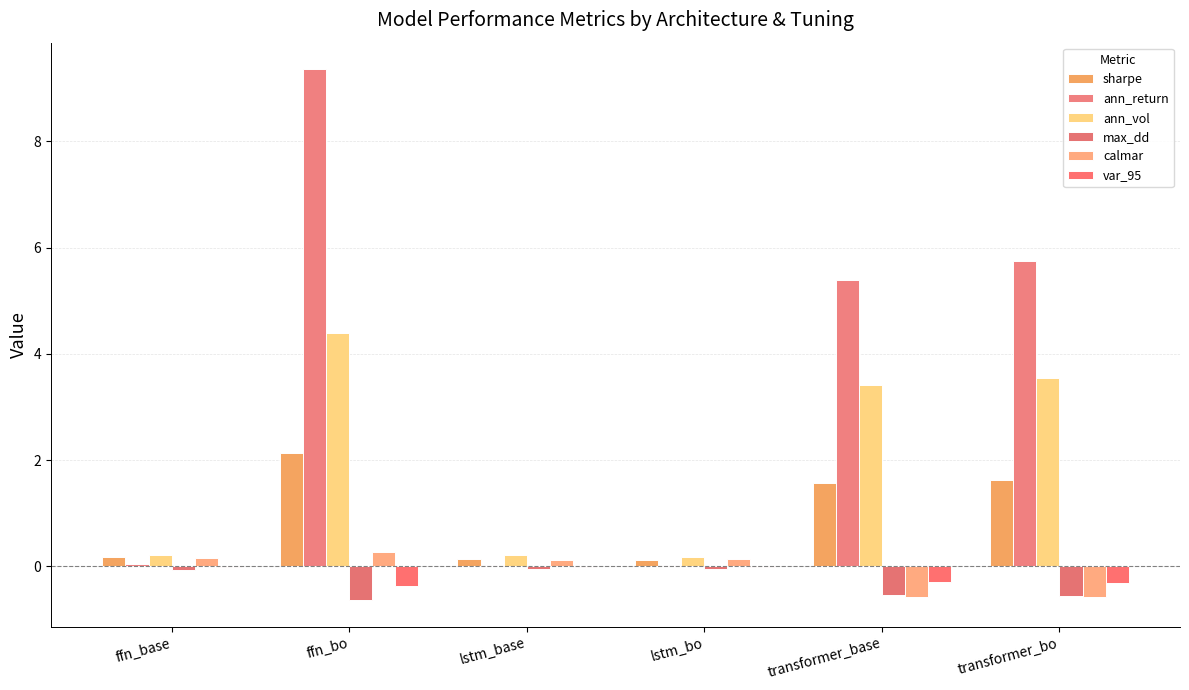

What value does the max_dd series have at lstm_base?

-0.1